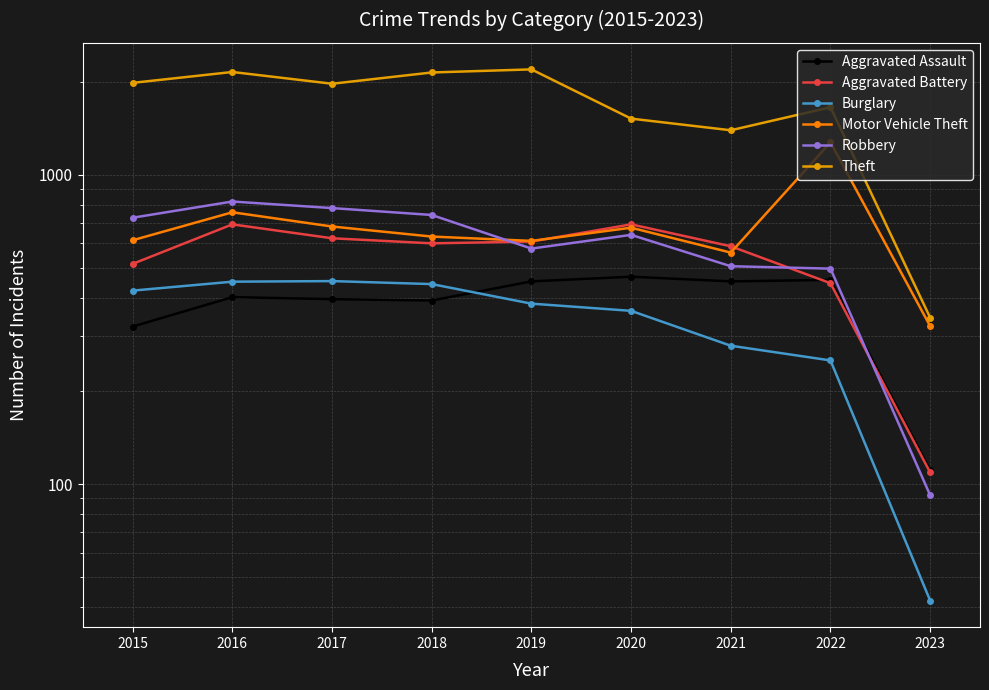

Is it true that Robbery equals 892 at 2021?

False